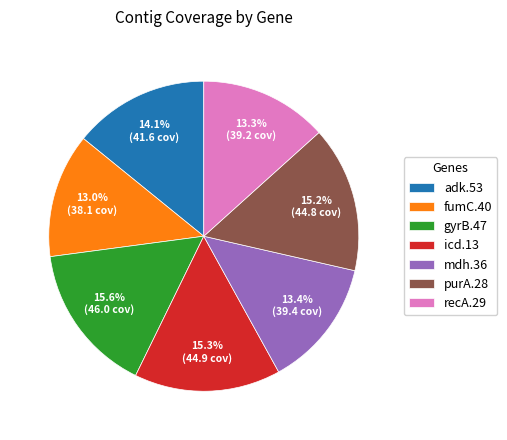

Is icd.13 the majority of the pie?

No